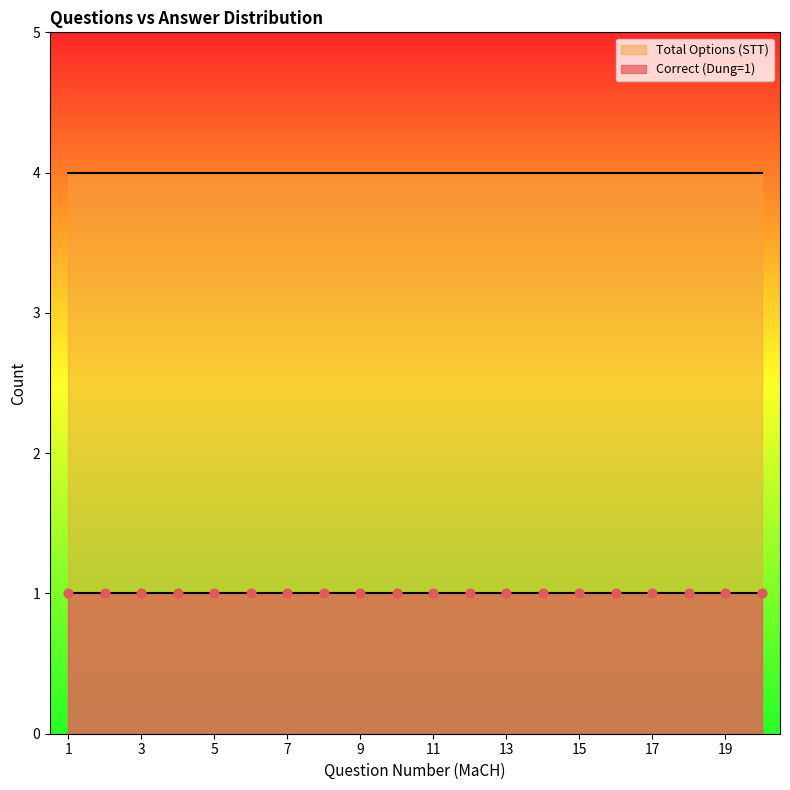

Is the value of Total Options (STT) at 6 greater than the value of Correct (Dung=1) at 8?

Yes